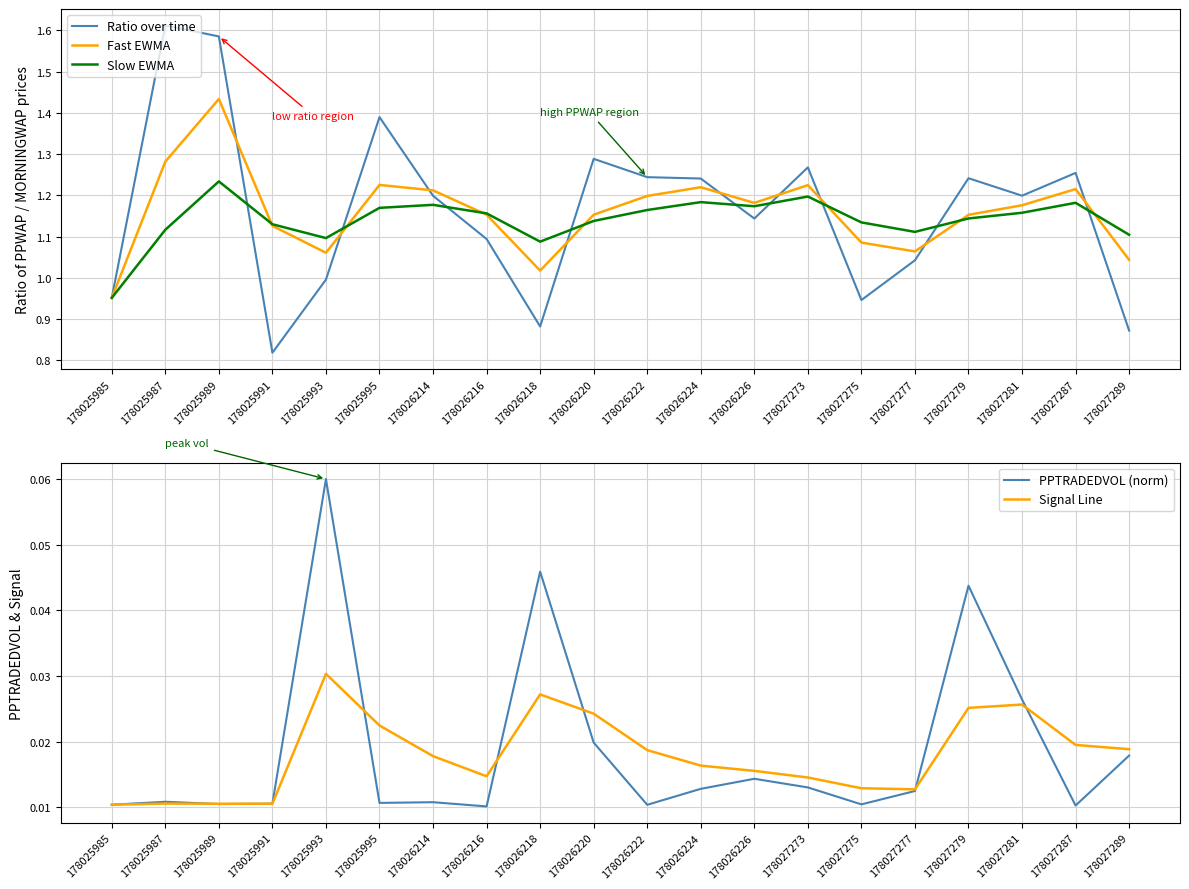

What is the value of the Ratio over time point at the 4th from the left?

0.8